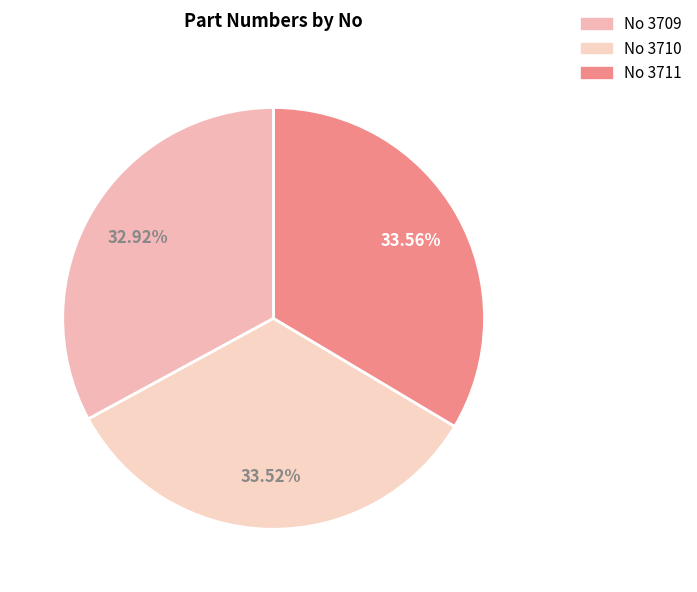

How many segments does this pie chart have?

3